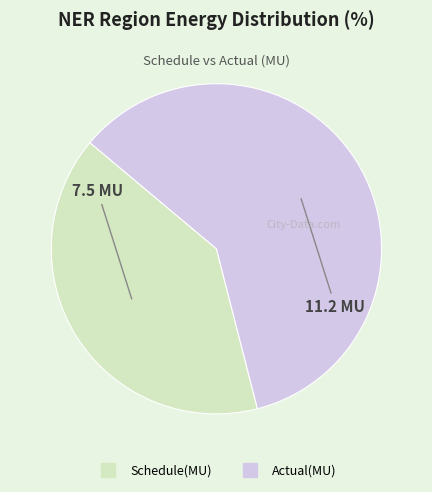

What is the largest slice in the pie chart?

Actual(MU)